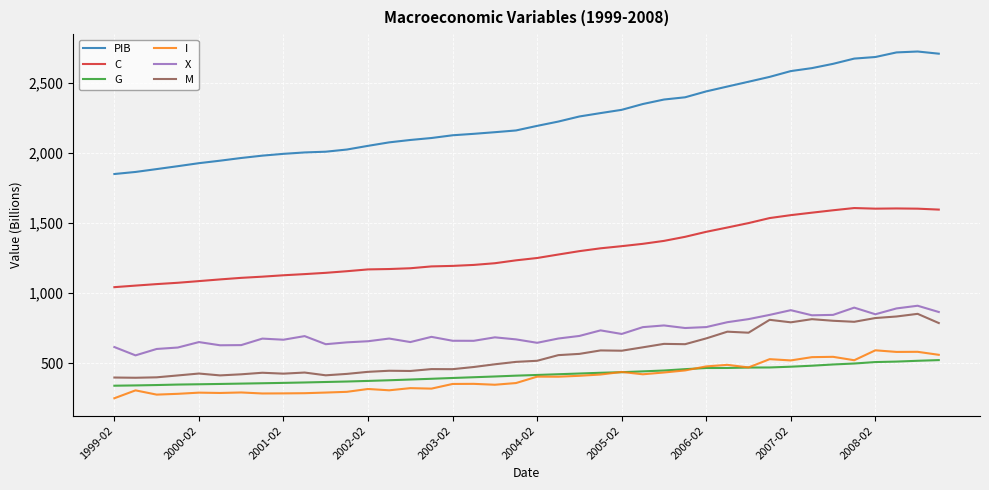

Which series has the widest spread of values?

PIB